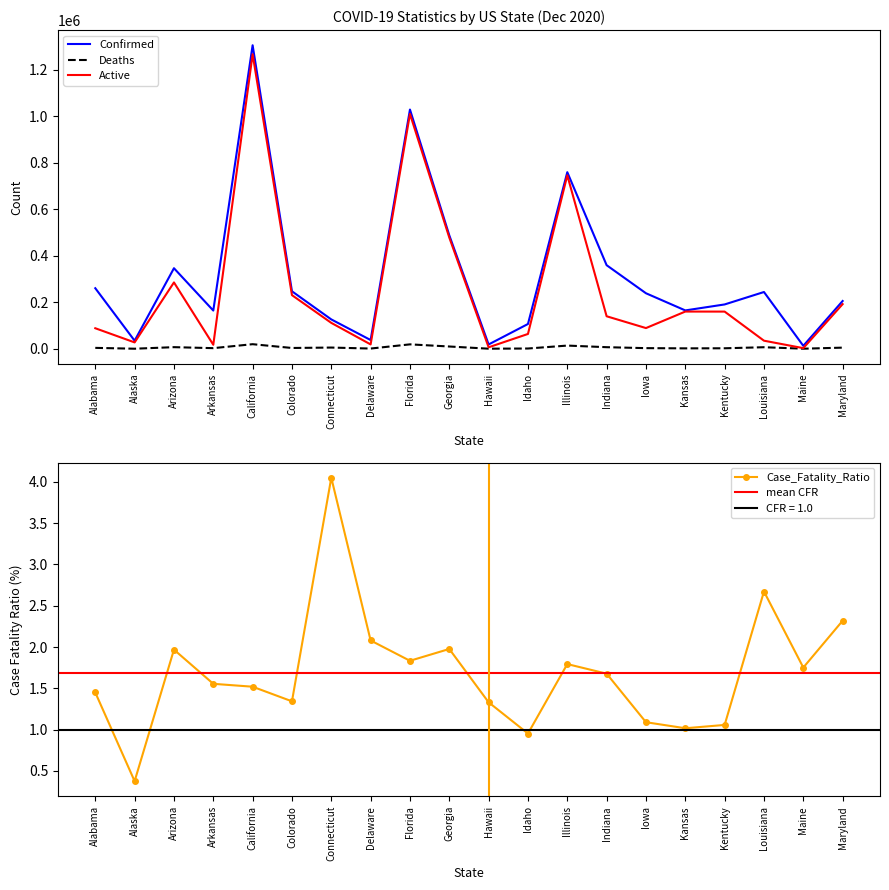

How many values in the Confirmed series are below 238724?

10